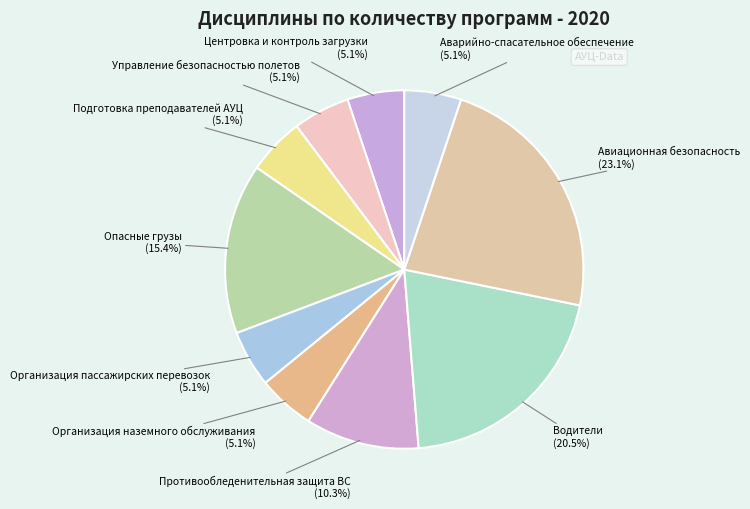

How many slices are in this pie chart?

10